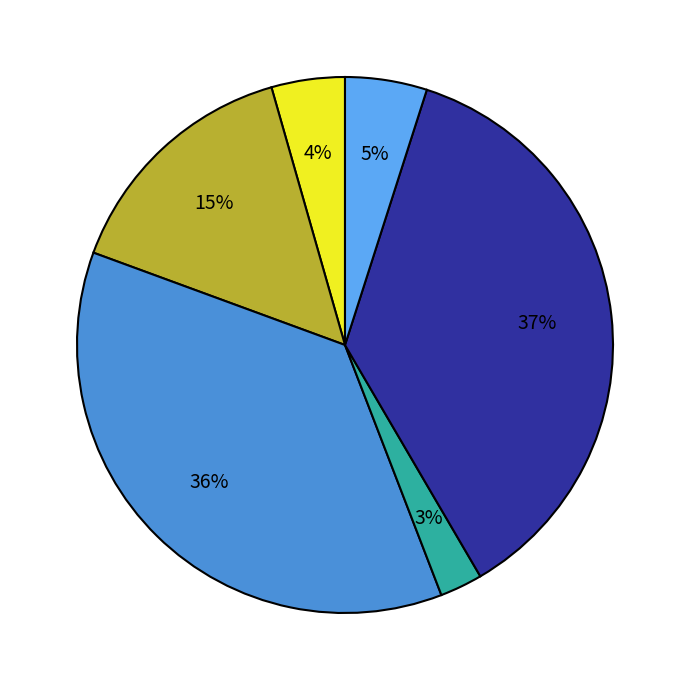

Is there a majority slice in this chart?

No